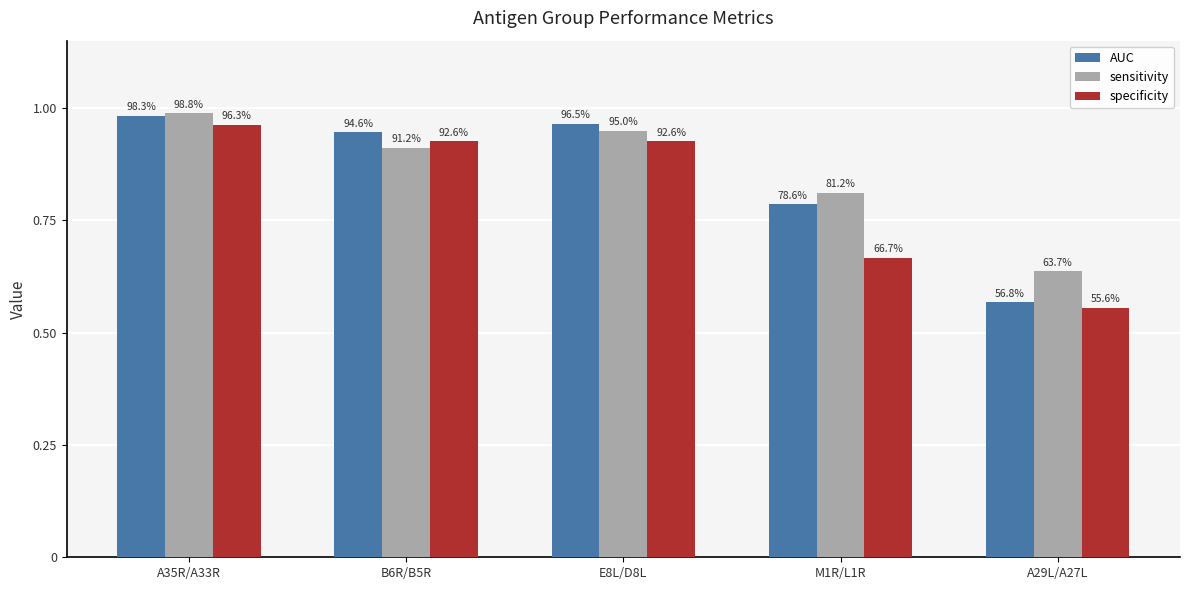

Is the value of specificity at E8L/D8L greater than the value of AUC at A29L/A27L?

Yes